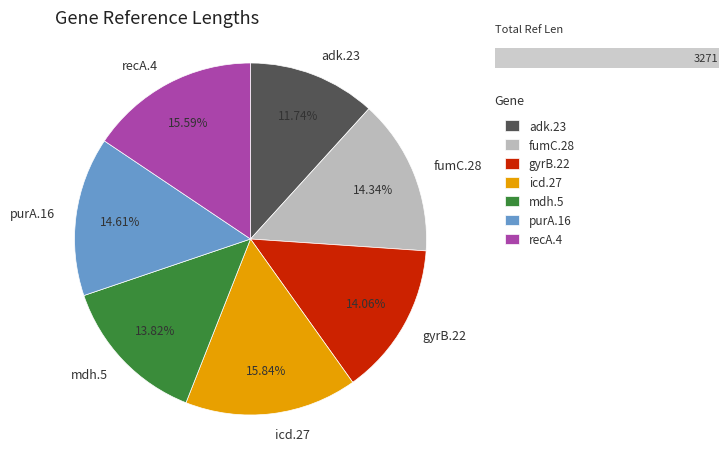

What is the change in value from fumC.28 to purA.16?

+9